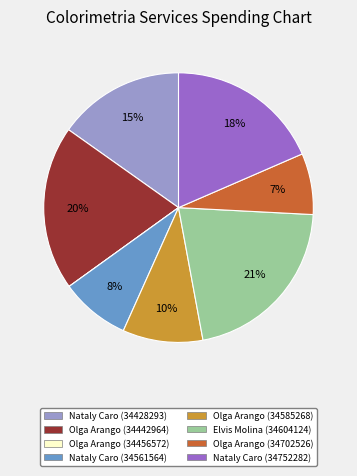

To the nearest percent, what is the difference between the largest and smallest slice percentages?

21%